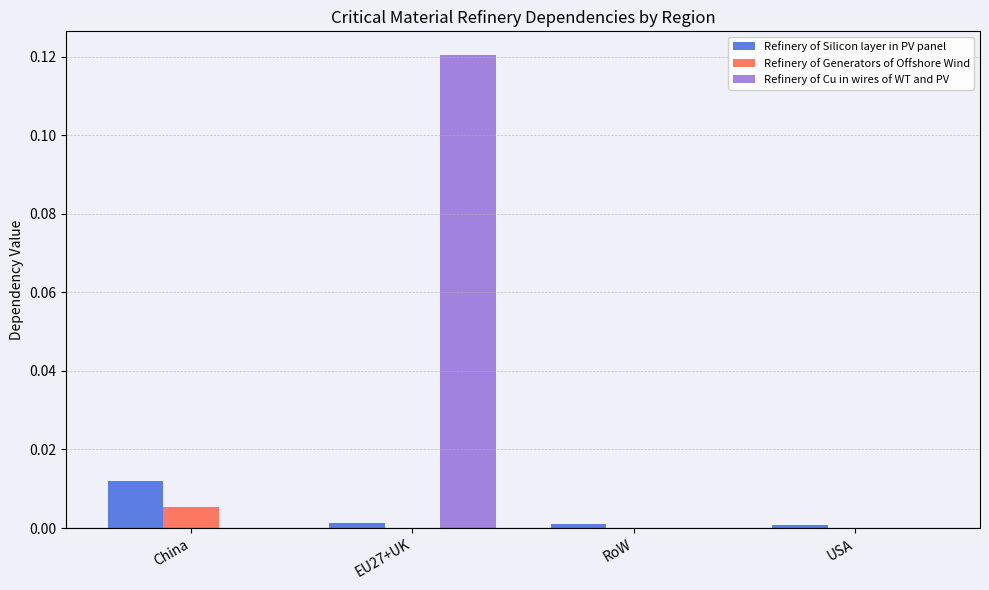

How many groups of bars are there?

4